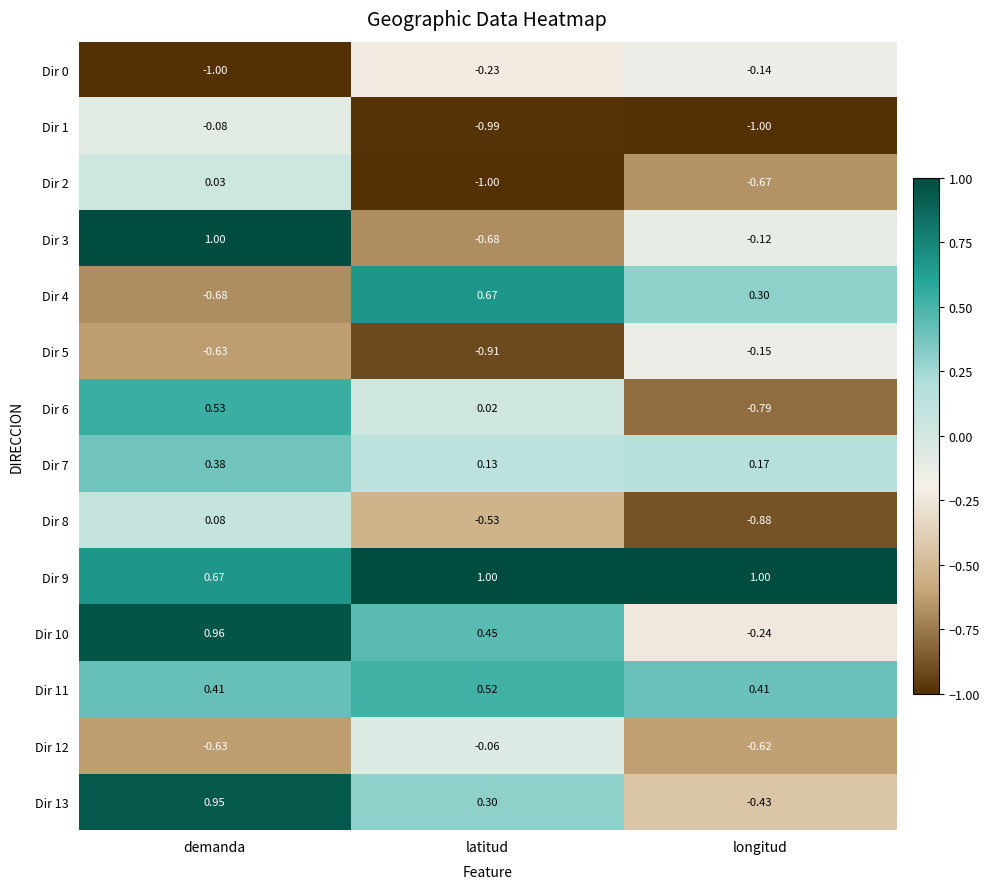

Which series has the widest spread of values?

Dir 3